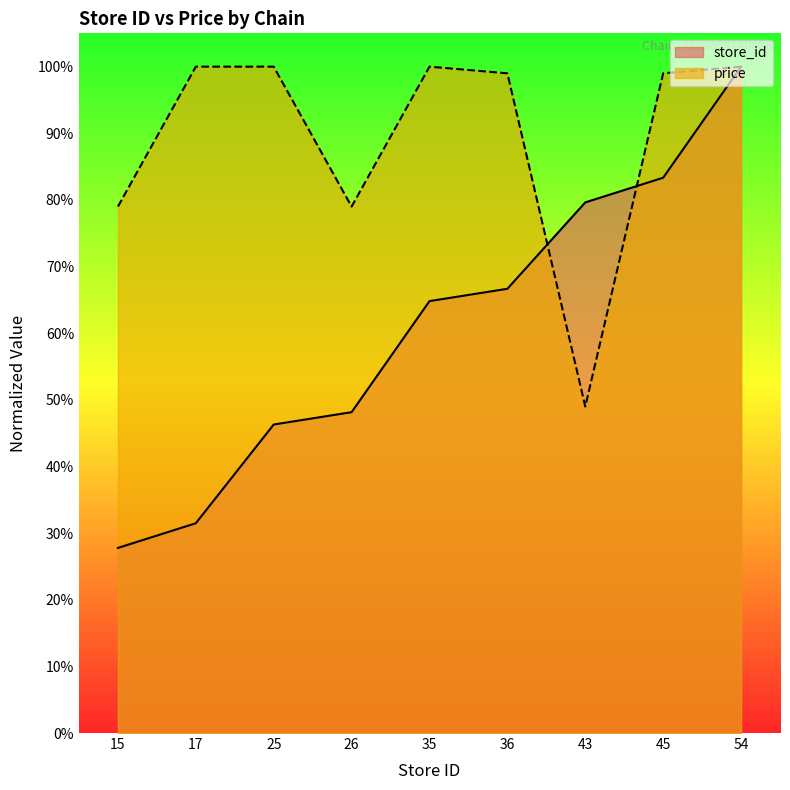

Where is the first local maximum for price?

35